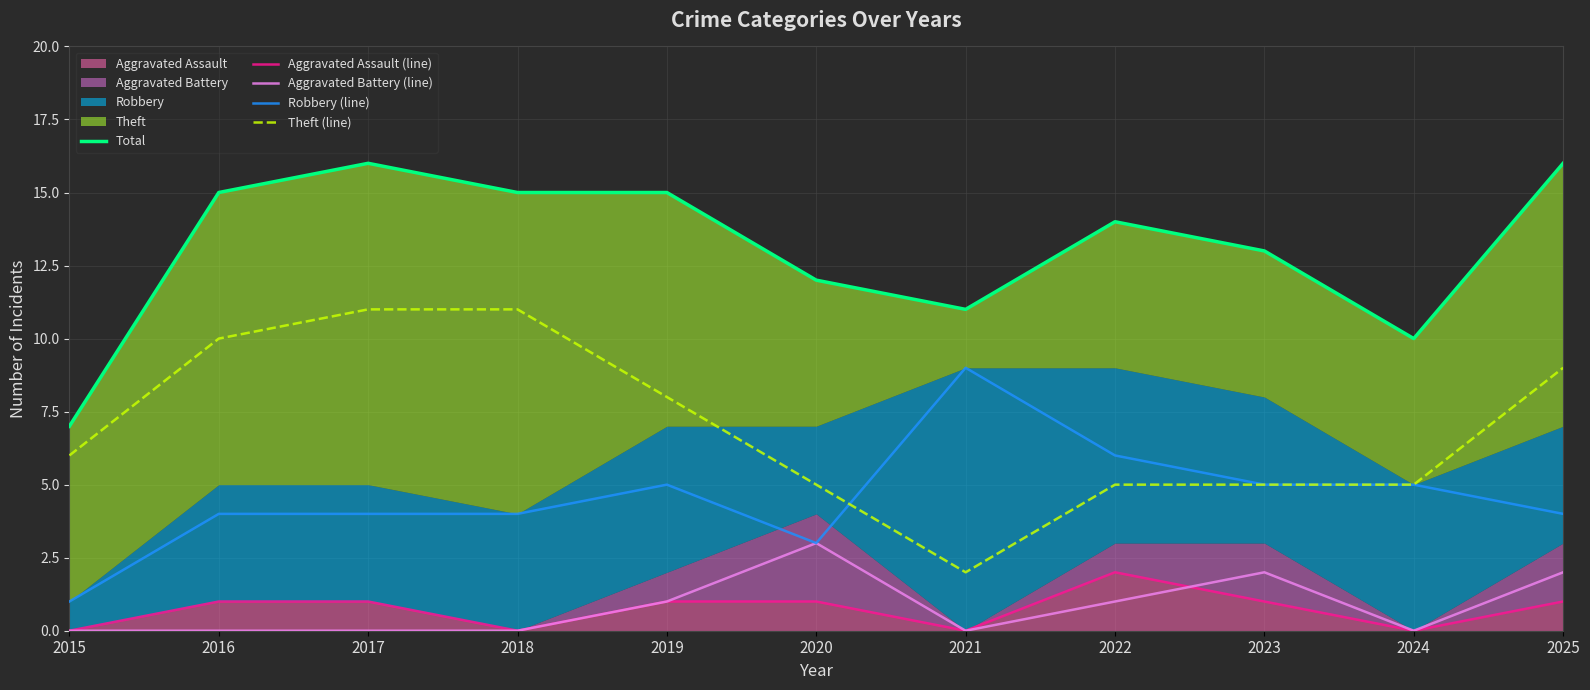

Between 2018 and 2015, which is larger?

2018